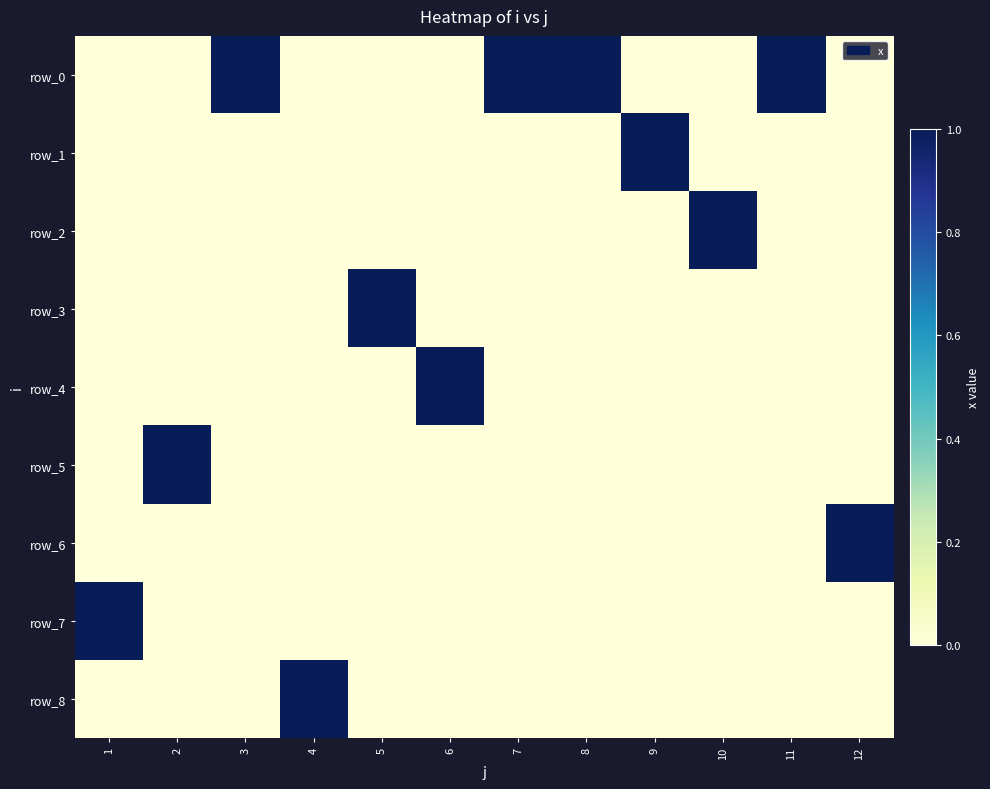

Reading left to right, extract all data points from this chart.

row_0: 0	0	1	0	0	0	1	1	0	0	1	0
row_1: 0	0	0	0	0	0	0	0	1	0	0	0
row_2: 0	0	0	0	0	0	0	0	0	1	0	0
row_3: 0	0	0	0	1	0	0	0	0	0	0	0
row_4: 0	0	0	0	0	1	0	0	0	0	0	0
row_5: 0	1	0	0	0	0	0	0	0	0	0	0
row_6: 0	0	0	0	0	0	0	0	0	0	0	1
row_7: 1	0	0	0	0	0	0	0	0	0	0	0
row_8: 0	0	0	1	0	0	0	0	0	0	0	0